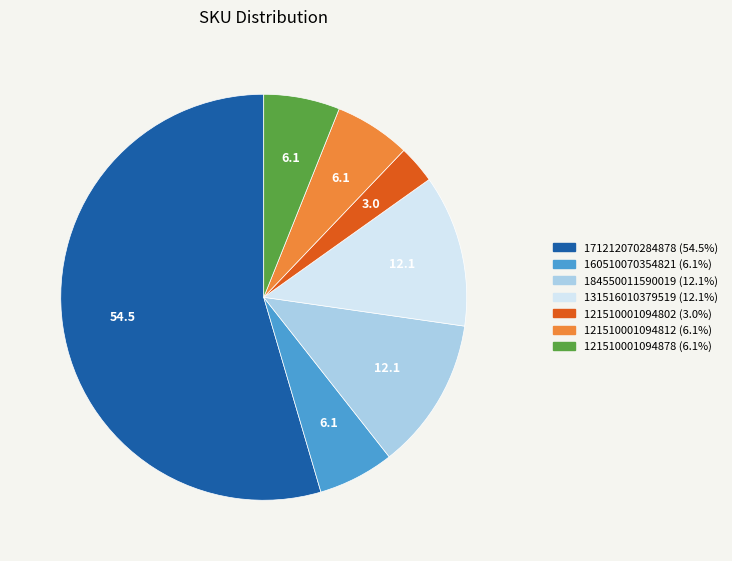

Which category has the biggest portion of the pie?

171212070284878